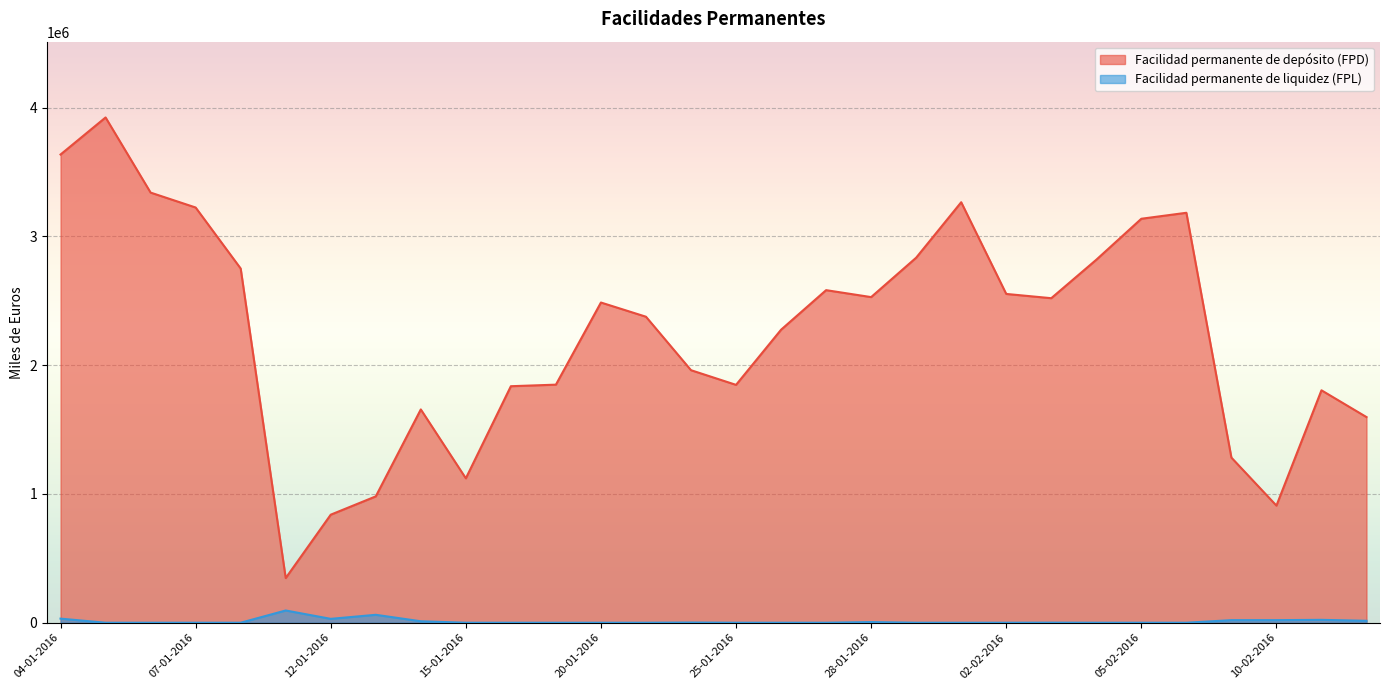

True or false: Facilidad permanente de depósito (FPD) has a value of 2875845 at 14-01-2016.

False